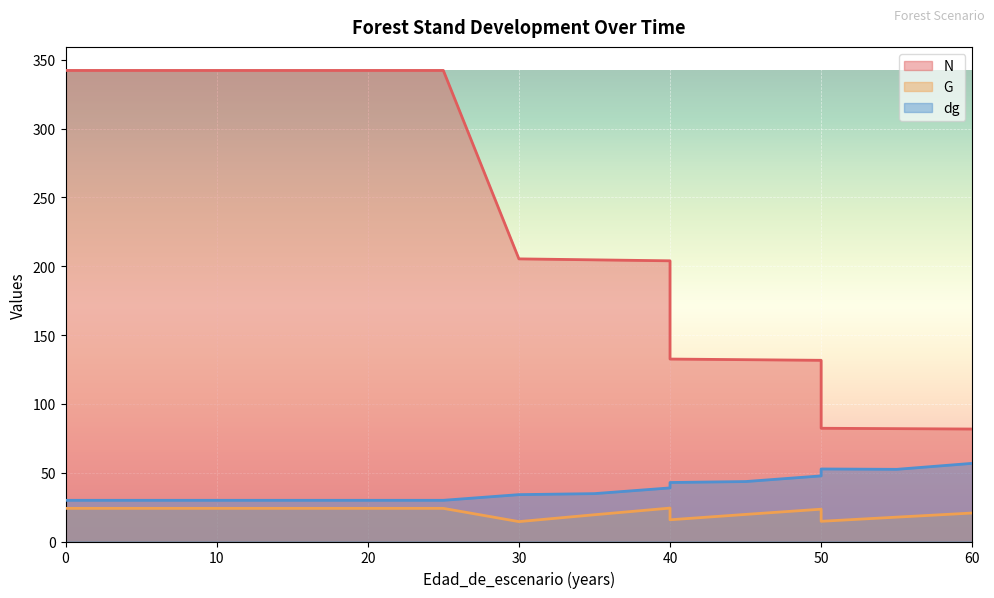

Reading left to right, what are all the values shown in this chart?

N: 0=342.2	5=342.2	10=342.2	15=342.2	20=342.2	20=342.2	25=342.2	30=205.3	35=204.6	40=203.9	40=132.6	45=132.1	50=131.6	50=82.3	55=82.0	60=81.7
G: 0=24.1	5=24.1	10=24.1	15=24.1	20=24.1	20=24.1	25=24.1	30=14.4	35=19.4	40=24.3	40=15.8	45=19.7	50=23.5	50=14.7	55=17.7	60=20.7
dg: 0=29.9	5=29.9	10=29.9	15=29.9	20=29.9	20=29.9	25=29.9	30=34.0	35=34.8	40=38.9	40=42.9	45=43.5	50=47.7	50=52.7	55=52.4	60=56.8